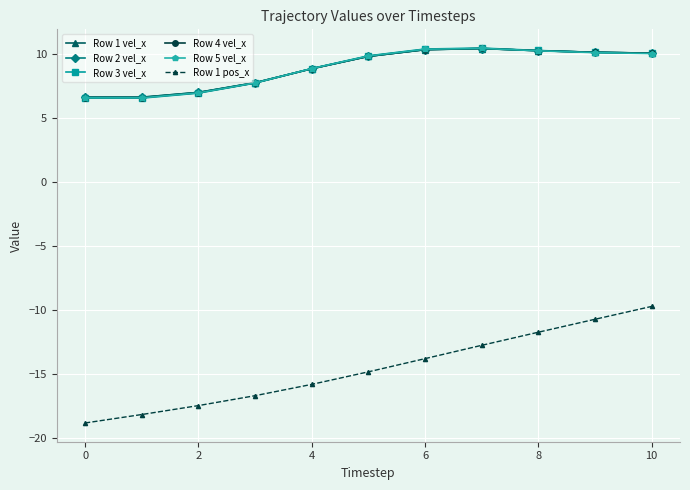

Is this an area chart (filled region under the line)?

No